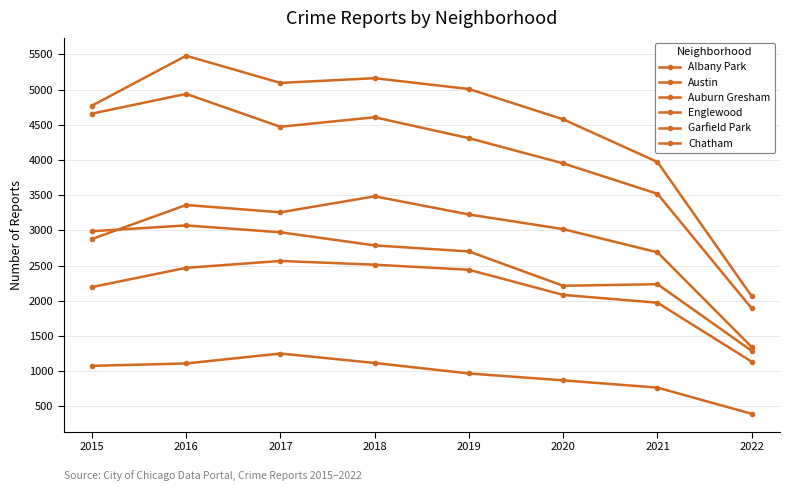

At which category does Englewood reach its first local valley?

2017